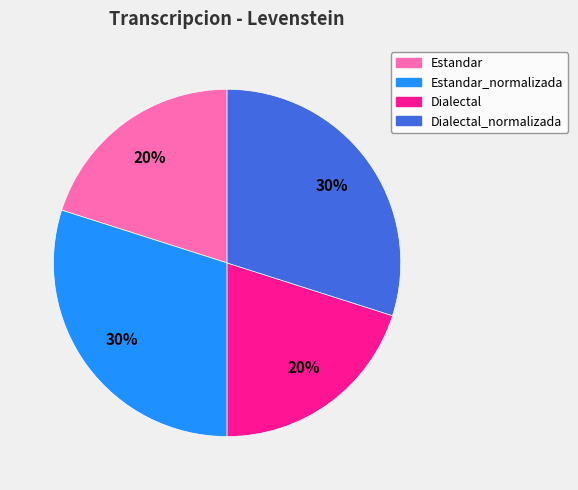

To the nearest percent, what percentage of the pie is Estandar_normalizada?

30%